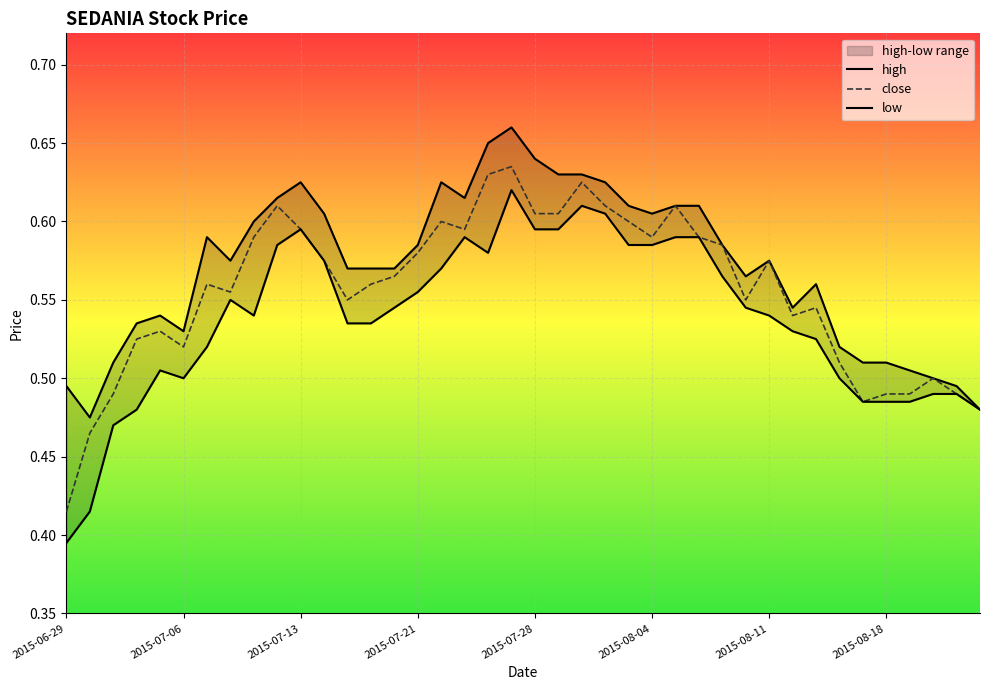

At which category does the chart reach its peak across all series?

2015-07-27